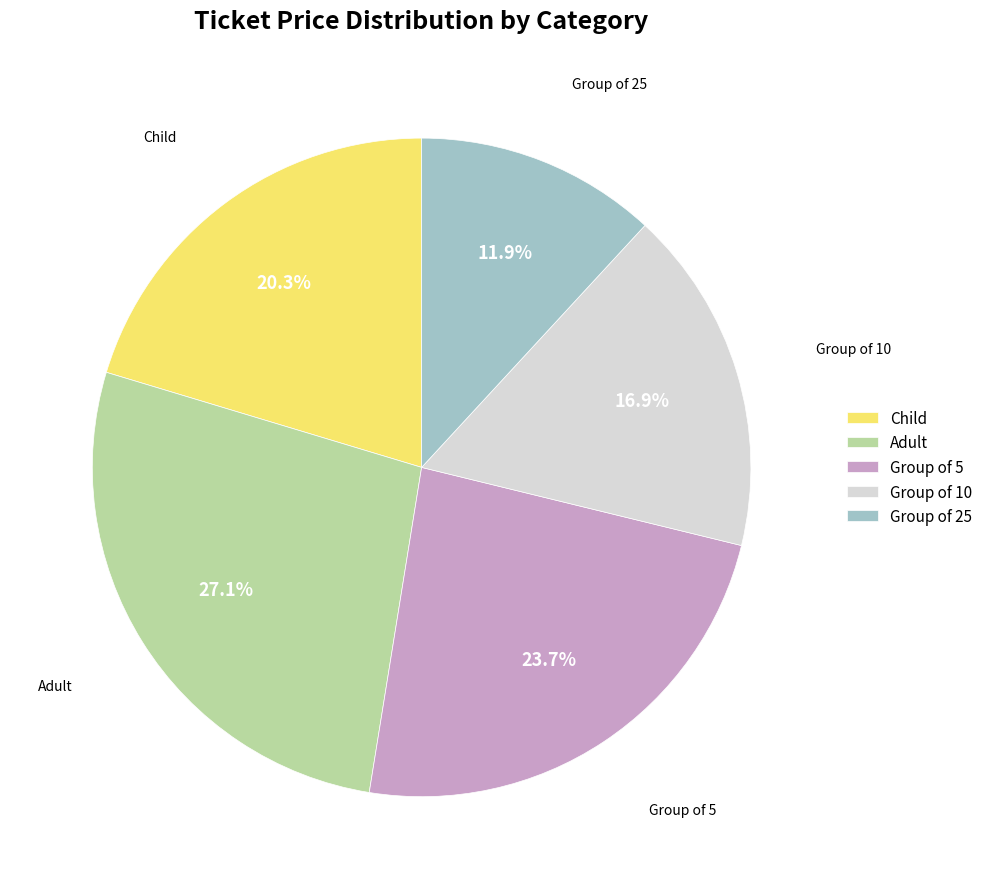

Between Group of 5 and Group of 10, which is larger?

Group of 5